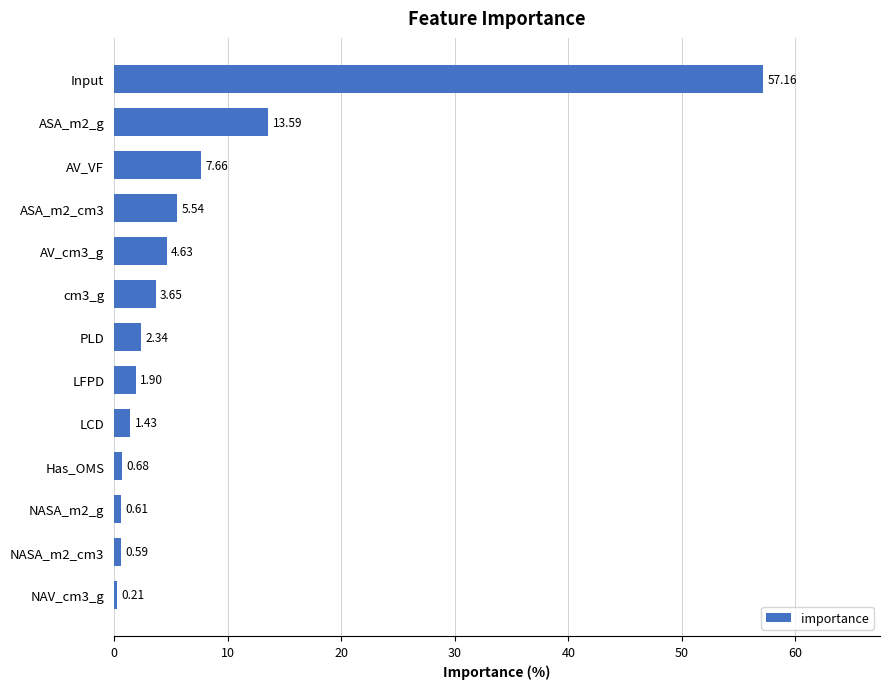

Rank the categories by value from lowest to highest.

NAV_cm3_g, NASA_m2_cm3, NASA_m2_g, Has_OMS, LCD, LFPD, PLD, cm3_g, AV_cm3_g, ASA_m2_cm3, AV_VF, ASA_m2_g, Input